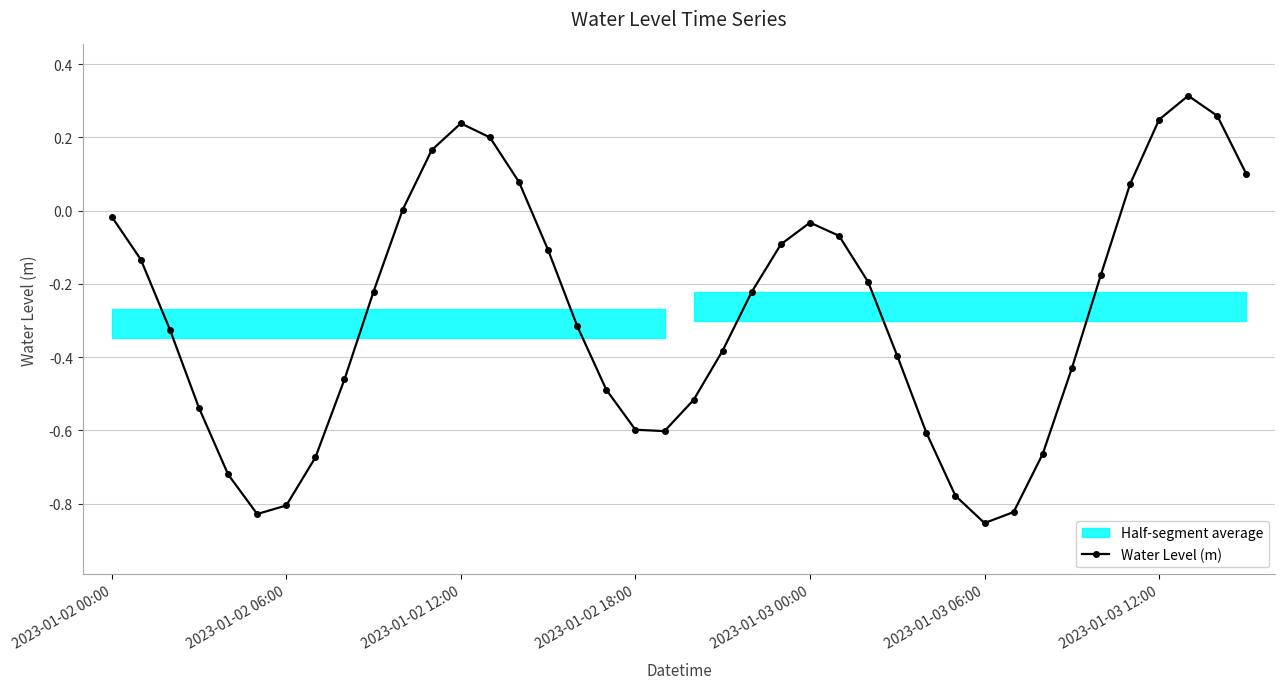

Where does the data first go above 0?

10